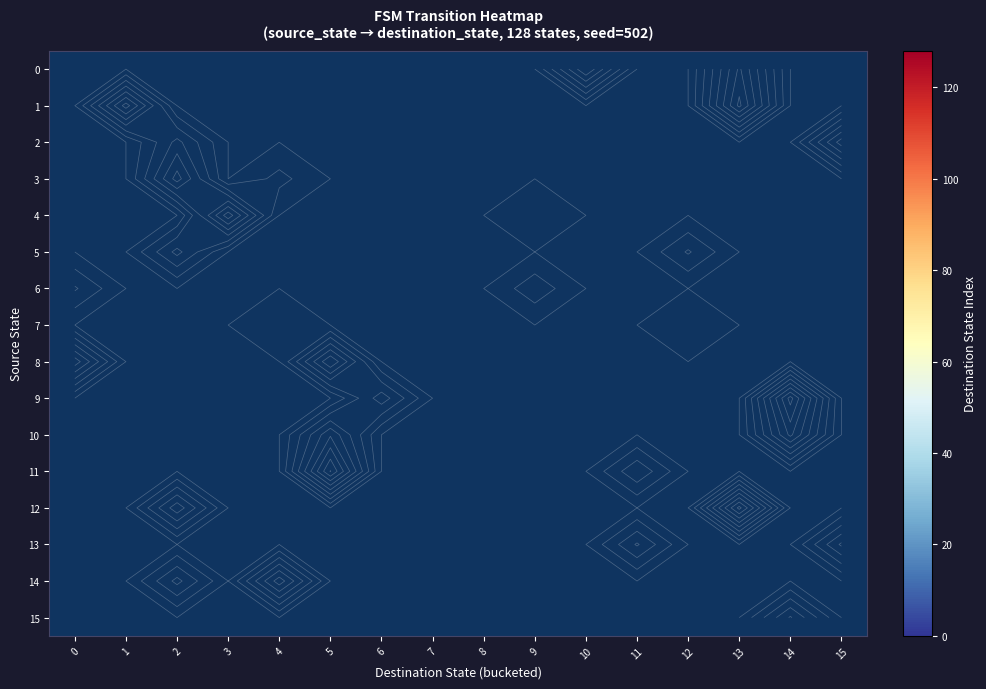

How many distinct data groups are displayed?

16